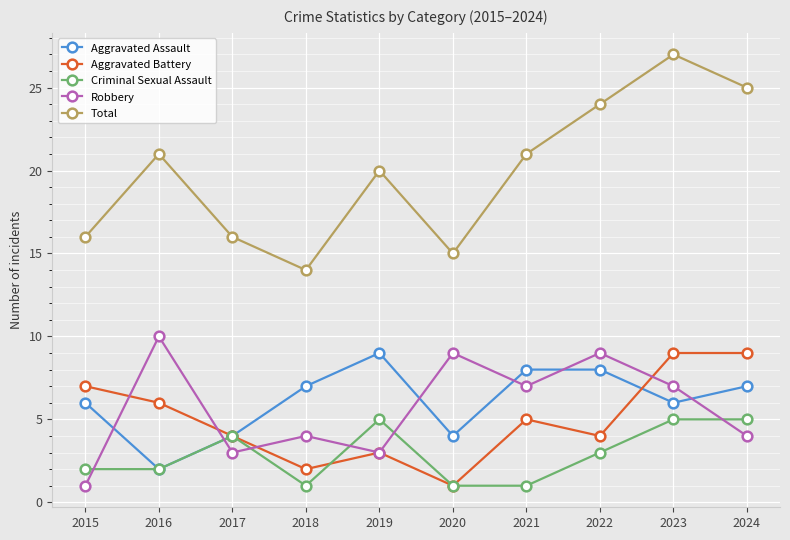

What is the value of the Criminal Sexual Assault point at the 4th from the left?

1